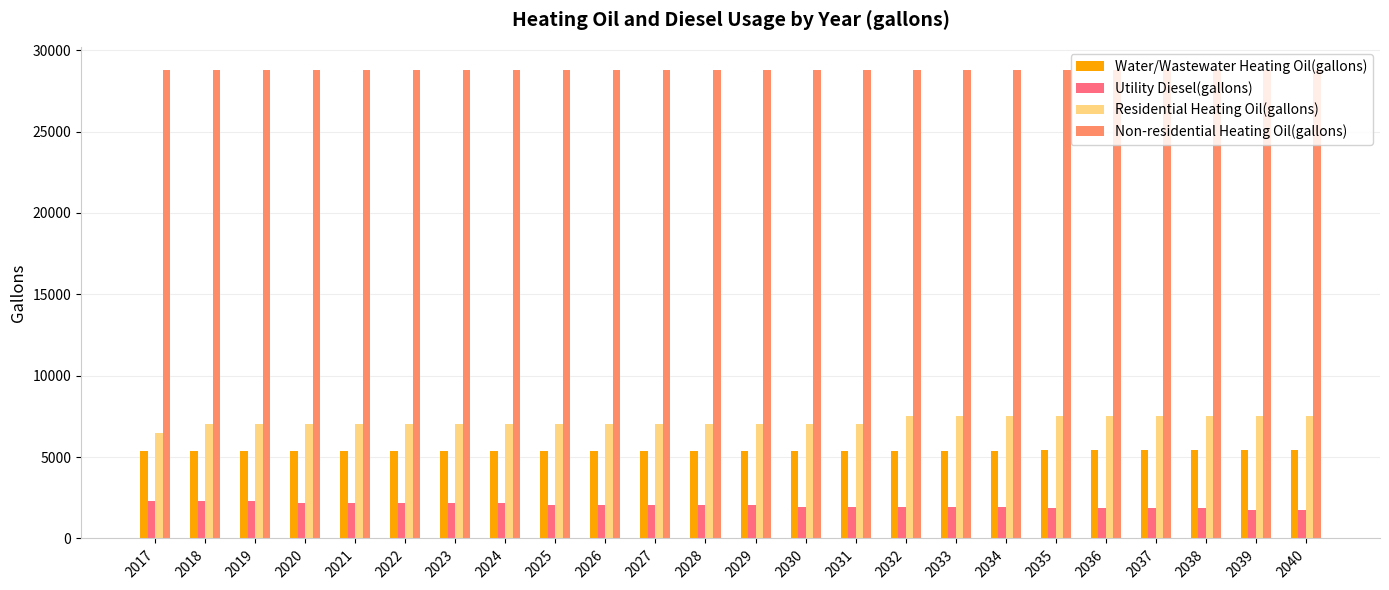

At 2022, list the series in order from largest to smallest.

Non-residential Heating Oil(gallons), Residential Heating Oil(gallons), Water/Wastewater Heating Oil(gallons), Utility Diesel(gallons)